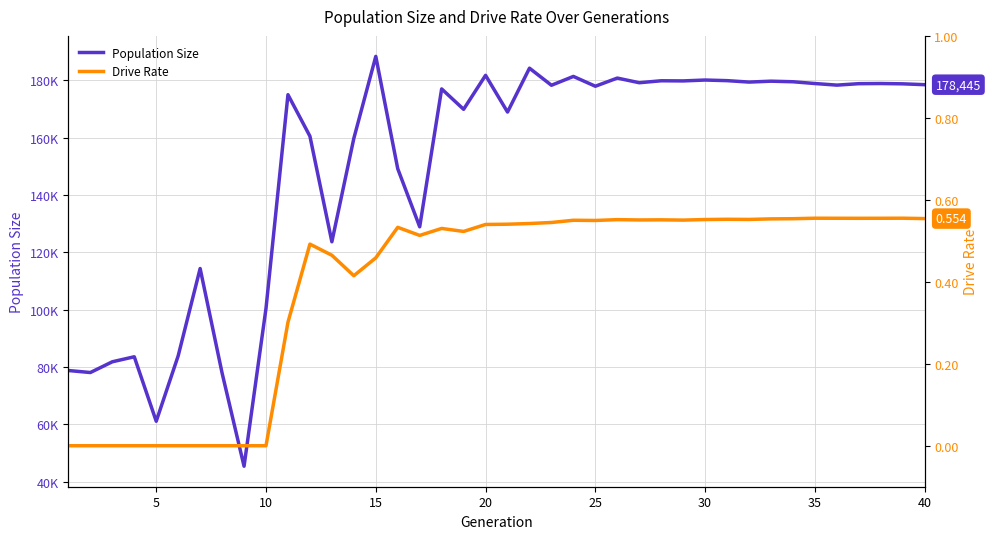

At 5, list the series in order from smallest to largest.

Drive Rate, Population Size